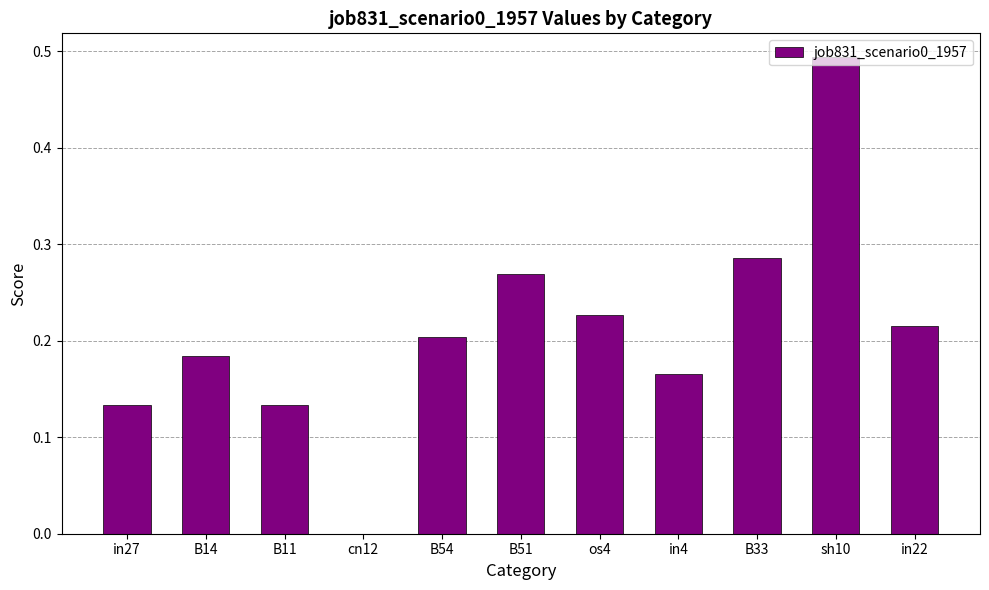

What is the sum of all values?

2.3